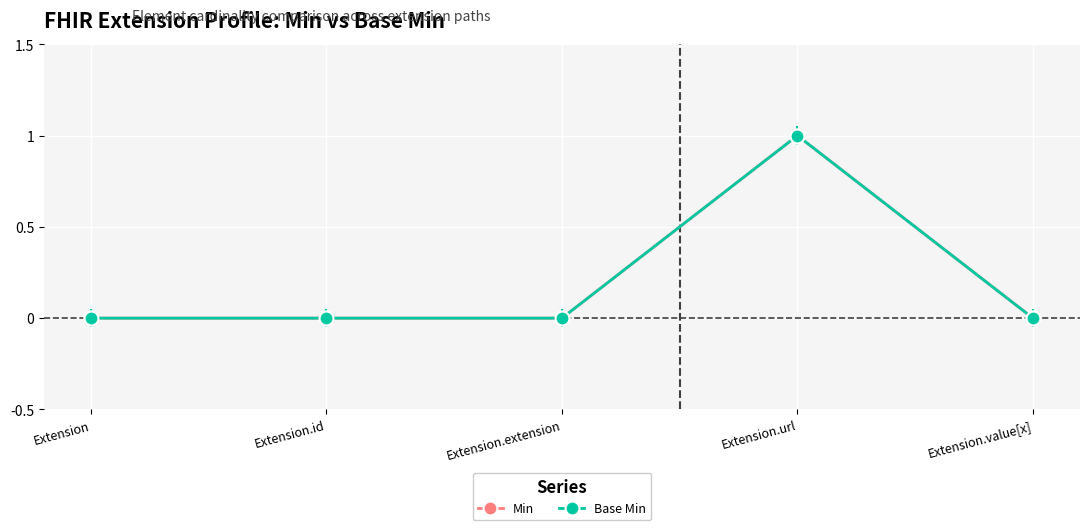

Rank the series by their maximum value, from highest to lowest.

Min, Base Min